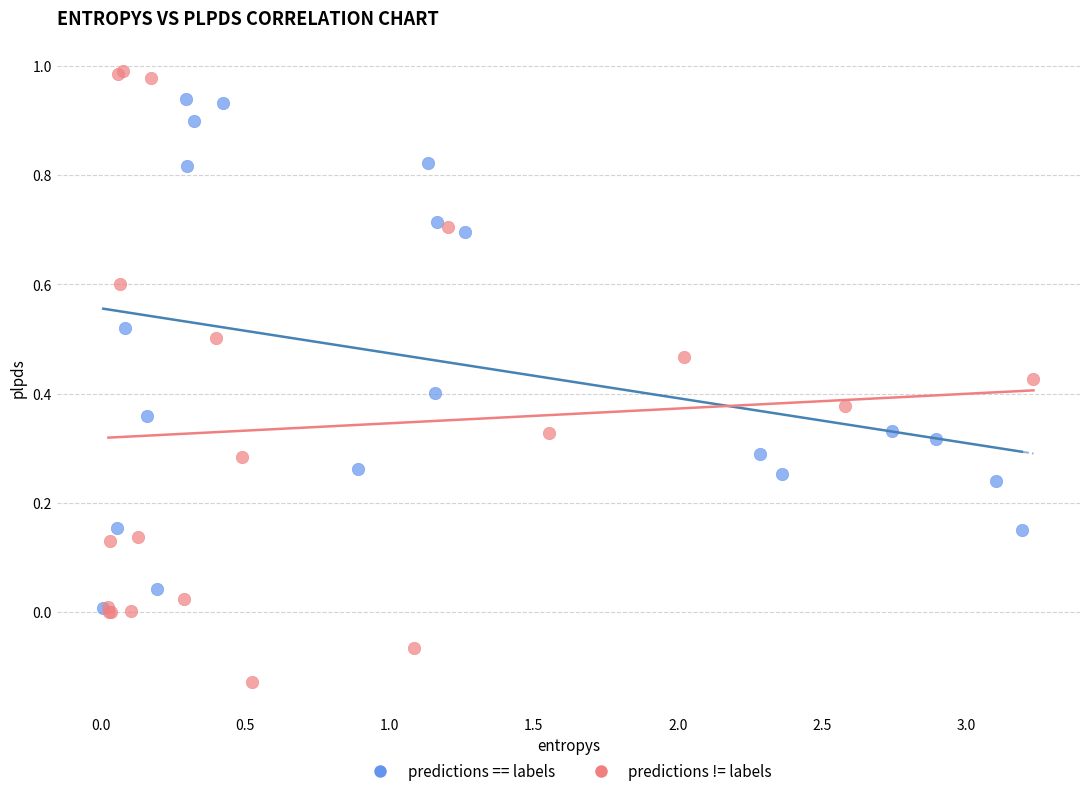

Which series contains the lowest Y value?

predictions != labels